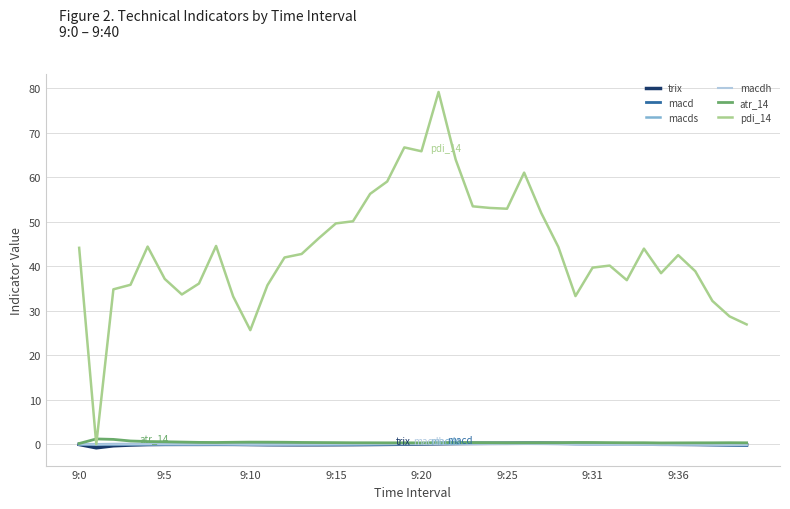

Is this an area chart (filled region under the line)?

No